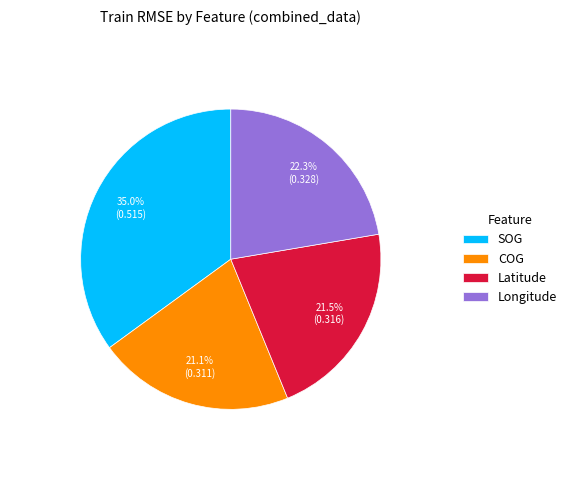

How many slices are in this pie chart?

4